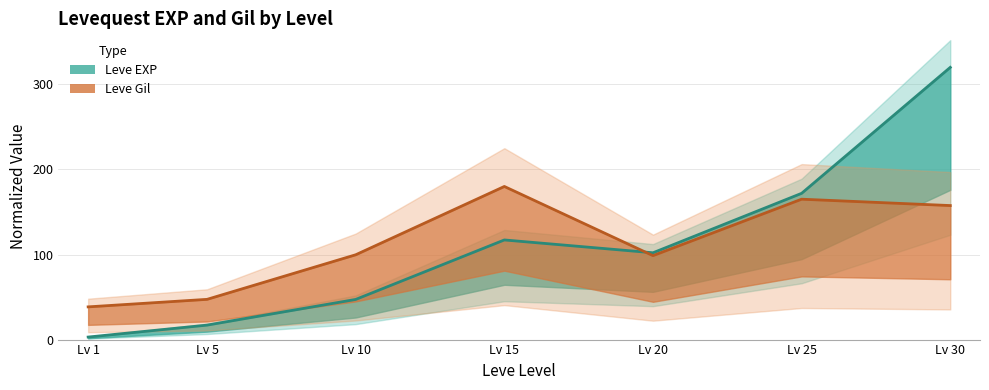

The Leve EXP line series shows 117.1 at Lv 15. True or false?

True